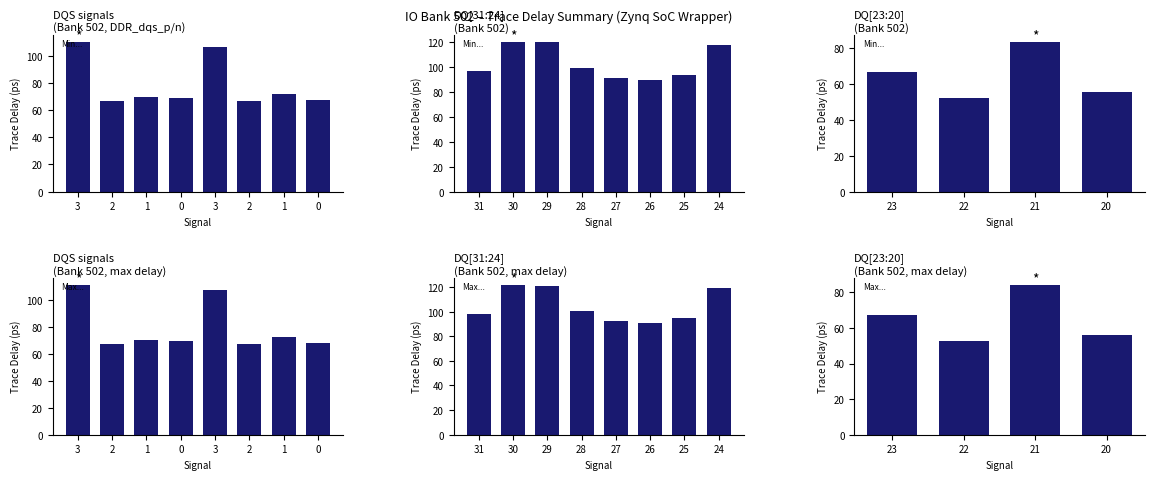

At how many categories does at least one series exceed 61?

2